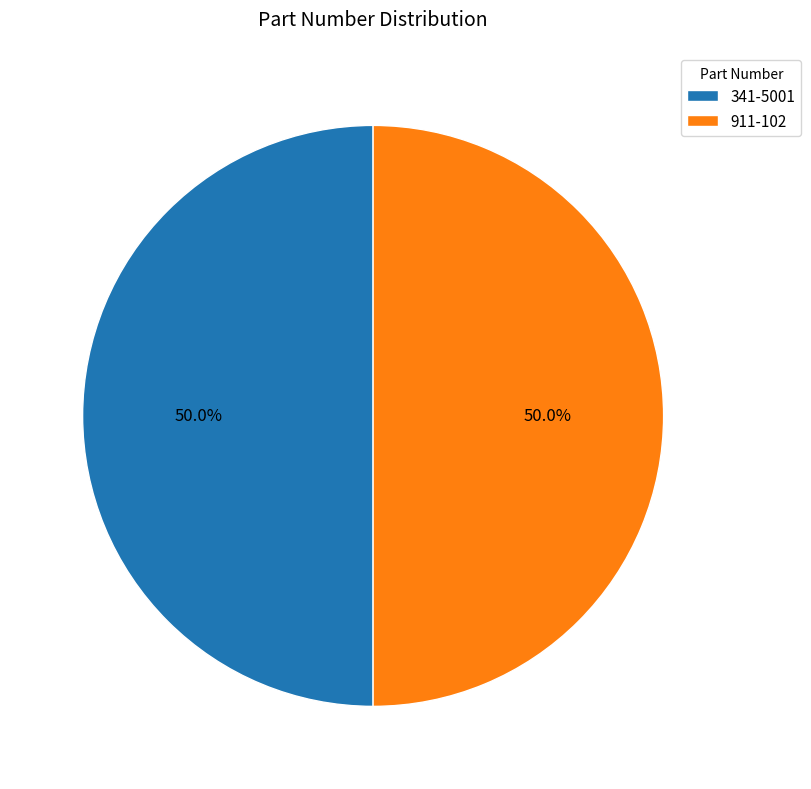

To the nearest percent, what percentage of the pie is 911-102?

50%